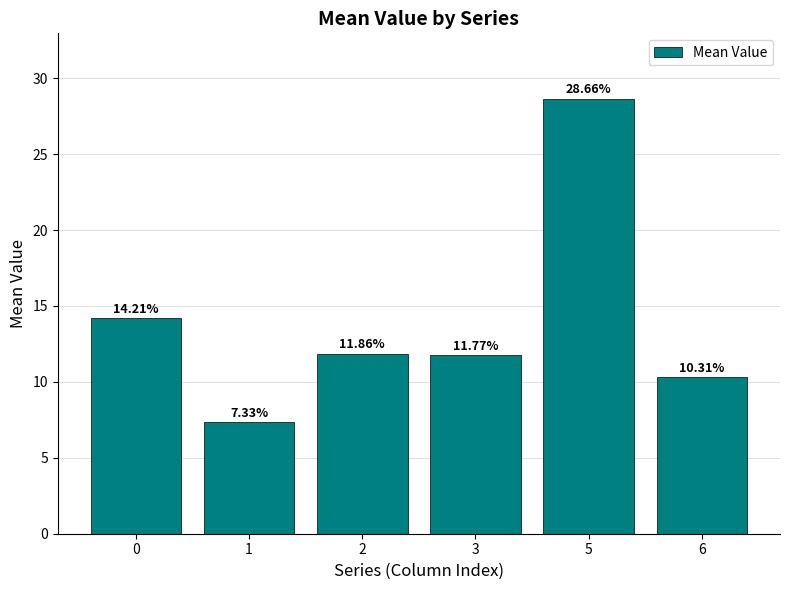

Reading left to right, extract all data points from this chart.

0=14.2	1=7.3	2=11.9	3=11.8	5=28.7	6=10.3